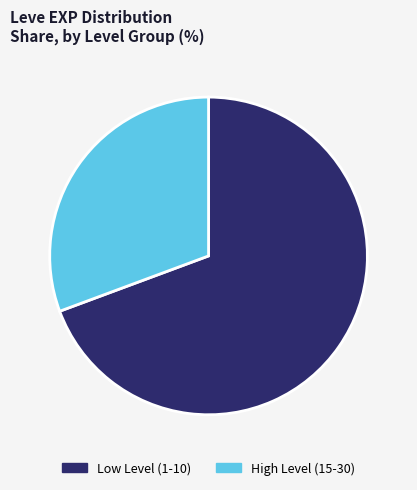

Which category has the smallest portion of the pie?

High Level (15-30)